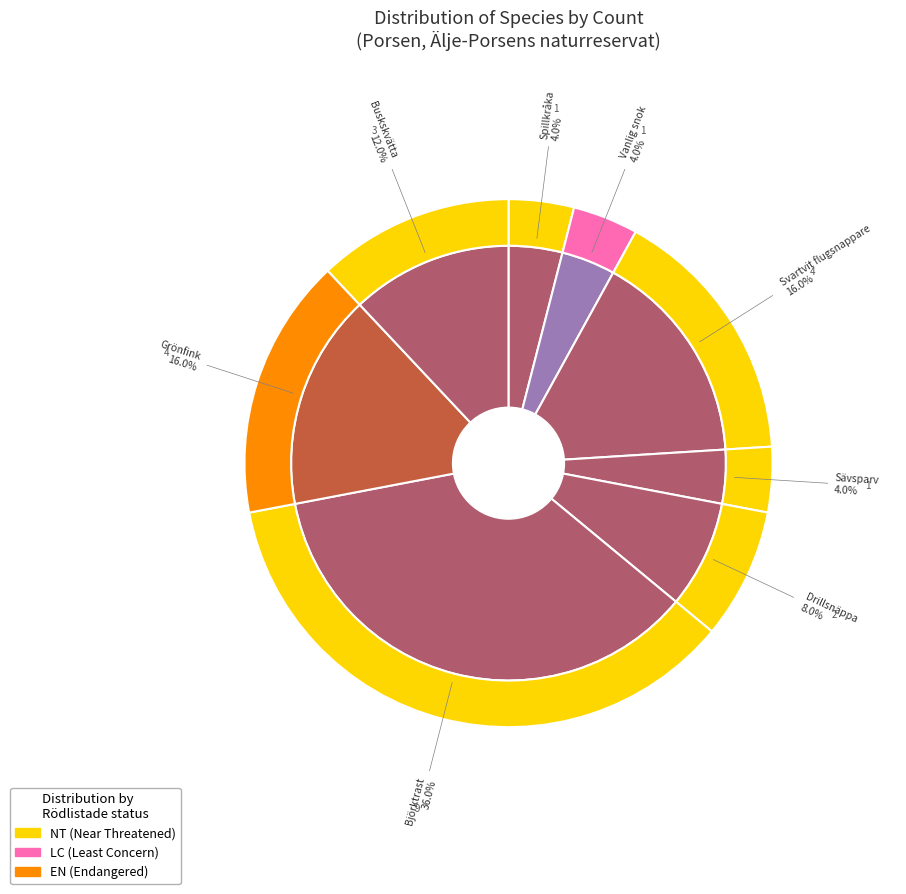

Which slice is the smallest?

Spillkråka